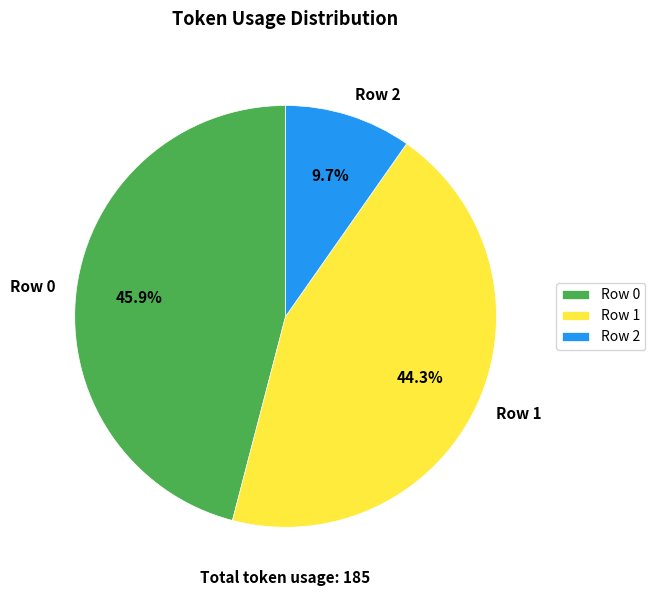

To the nearest percent, what is the difference between the Row 1 and Row 2 slice percentages?

35%